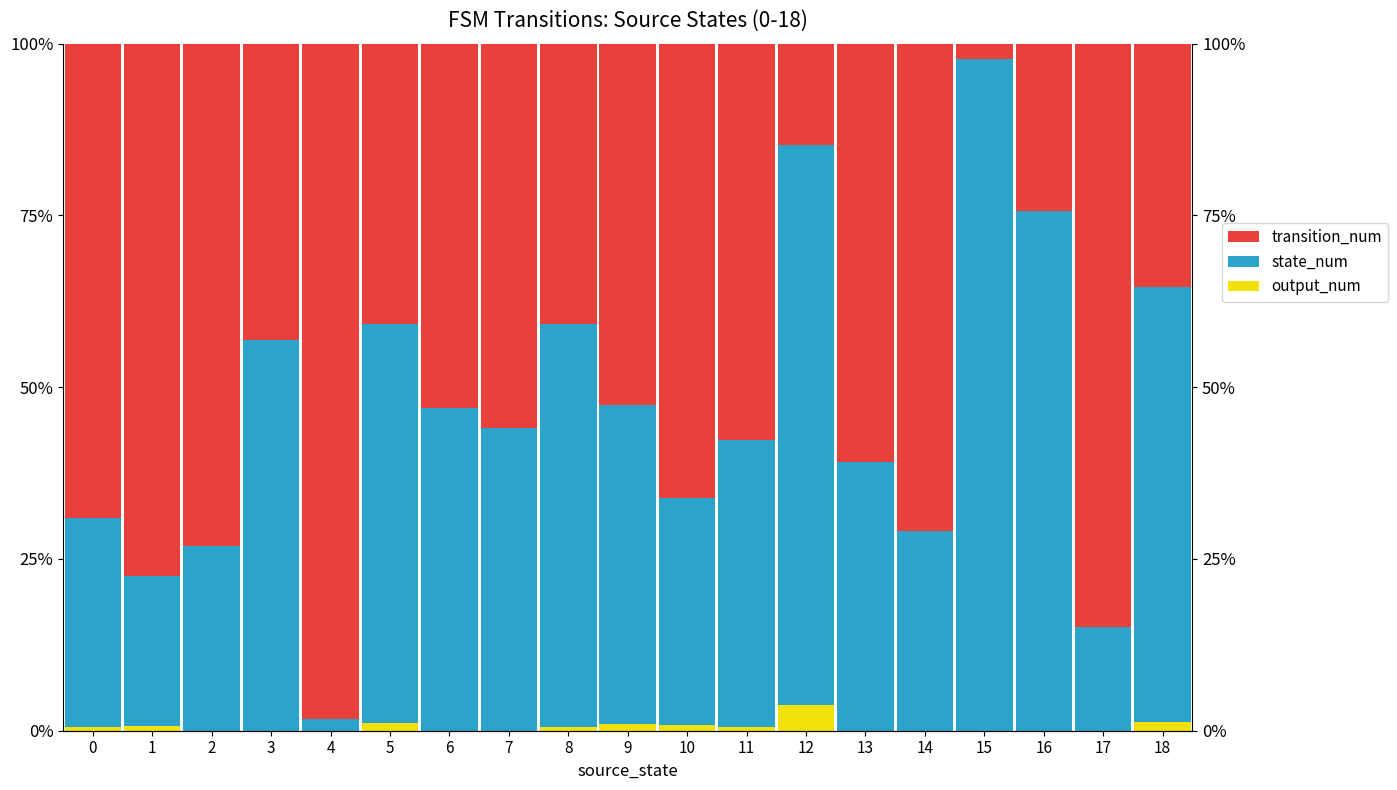

What are all the series names shown in the legend?

output_num, state_num, transition_num